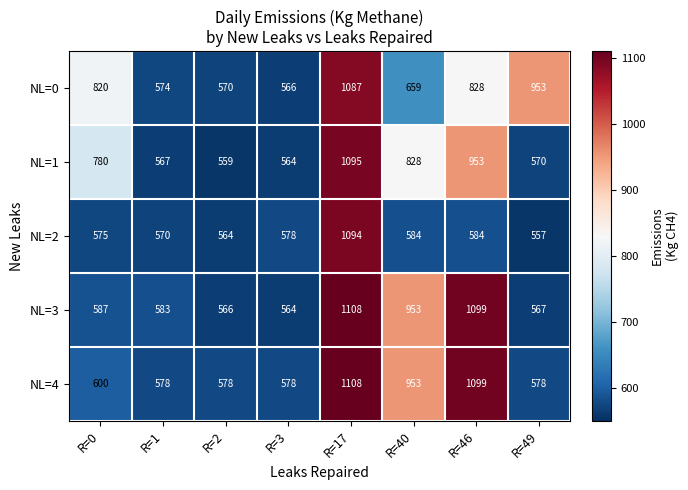

What is the difference between the NL=2 values at R=1 and R=40?

14